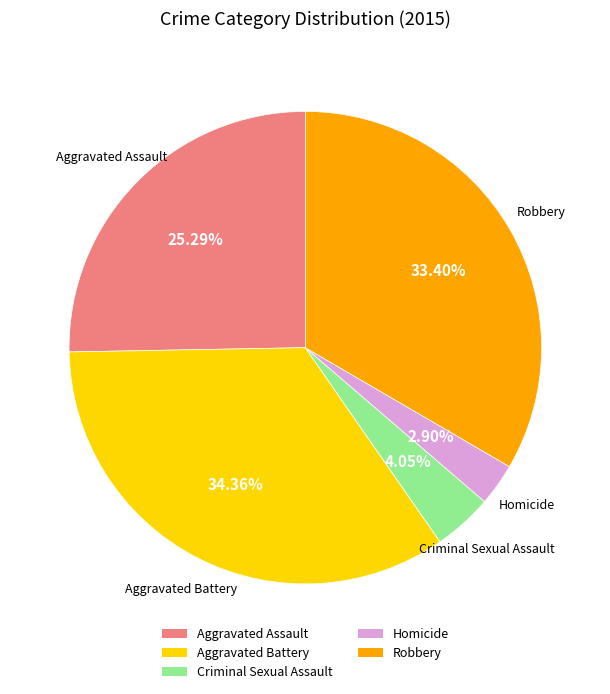

To the nearest percent, what is the combined percentage of Homicide and Criminal Sexual Assault?

7%